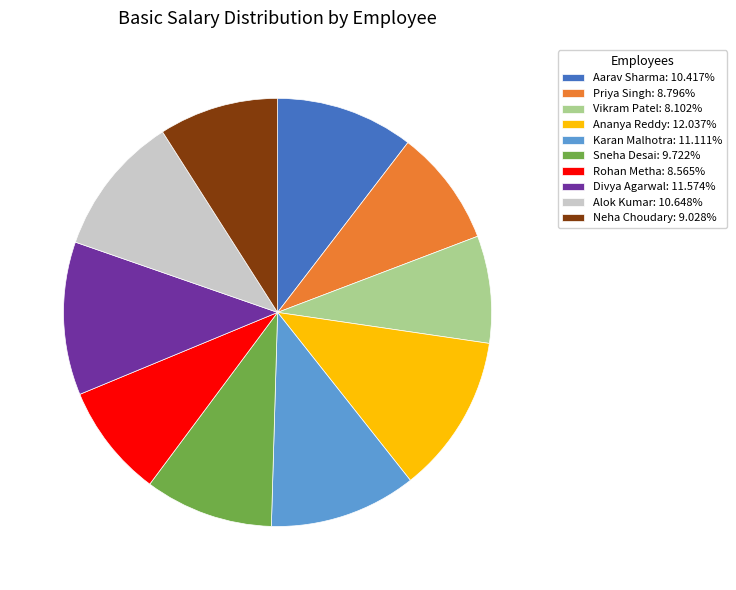

Is the sum of Vikram Patel: 8.102% and Karan Malhotra: 11.111% greater than half?

No